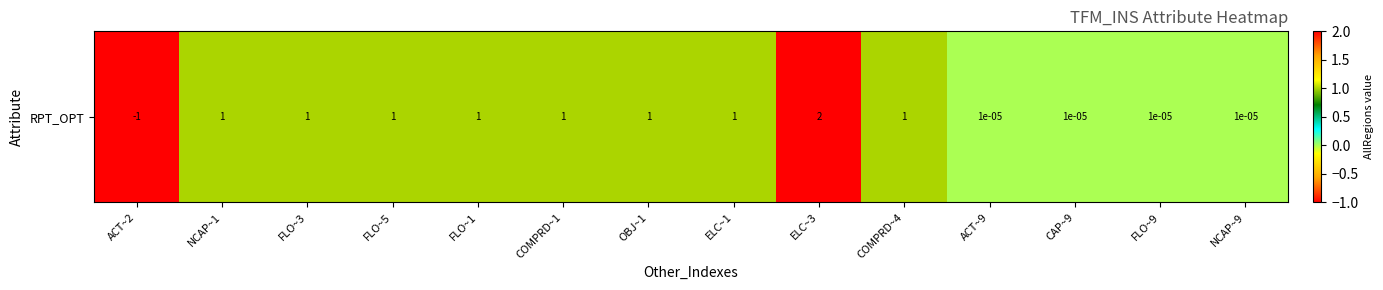

List the labels in order of value, largest first.

ELC~3, NCAP~1, FLO~3, FLO~5, FLO~1, COMPRD~1, OBJ~1, ELC~1, COMPRD~4, ACT~9, CAP~9, FLO~9, NCAP~9, ACT~2